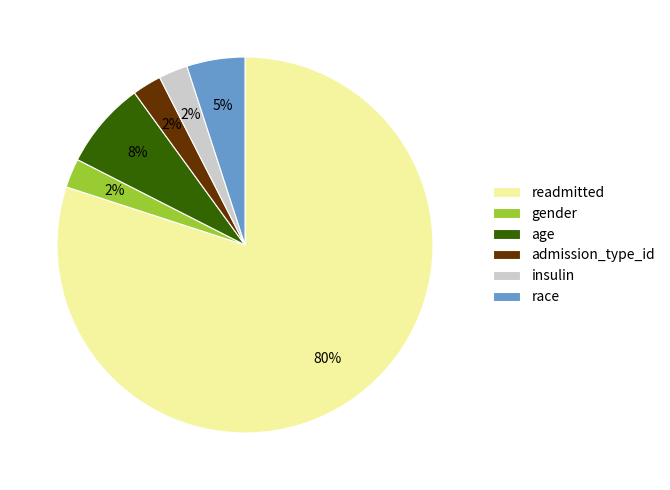

Which has a higher value, race or age?

age